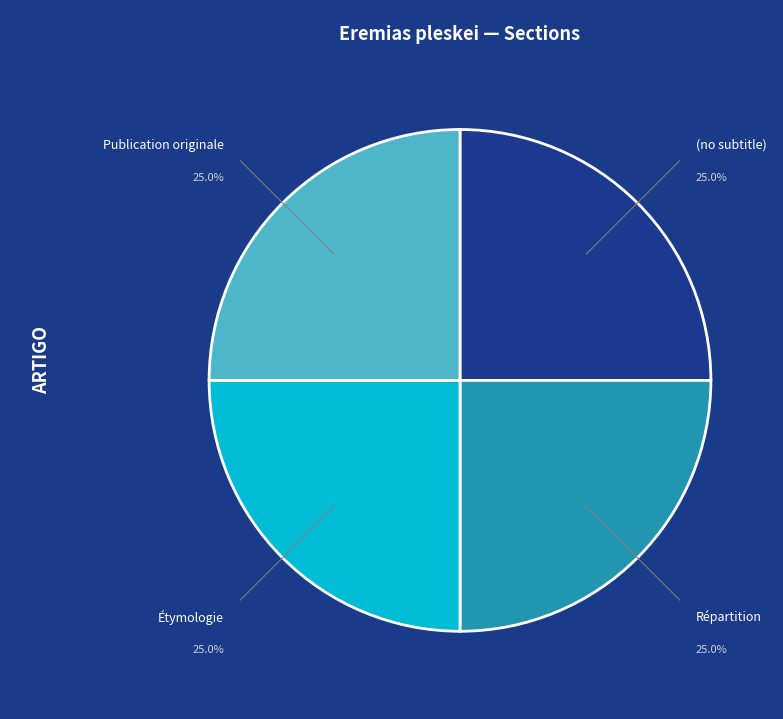

Is (no subtitle) the majority of the pie?

No